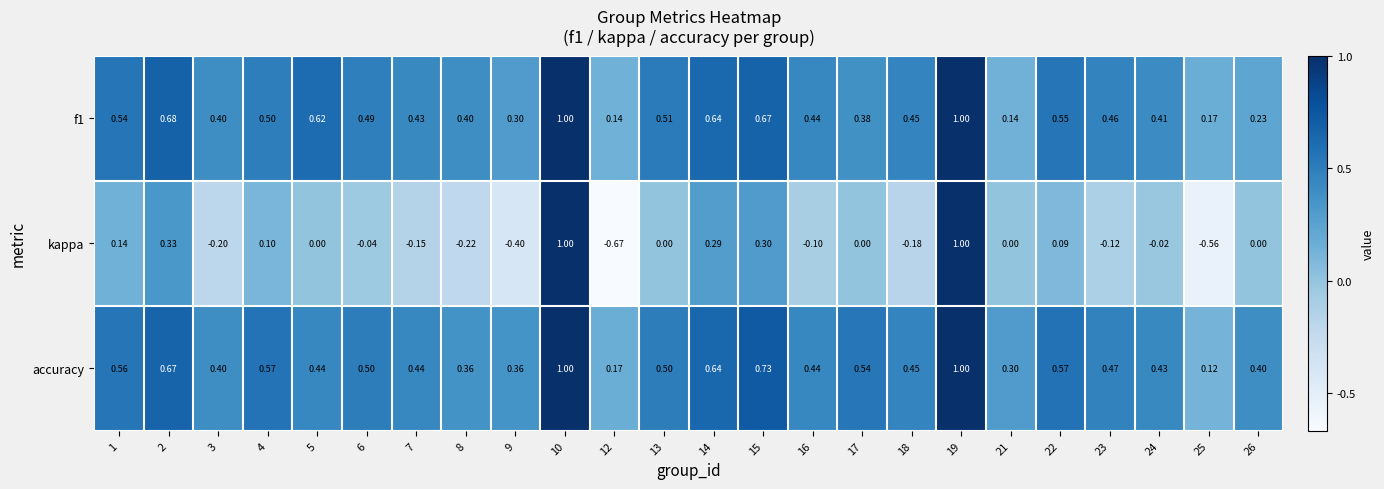

Which series has the widest spread of values?

kappa